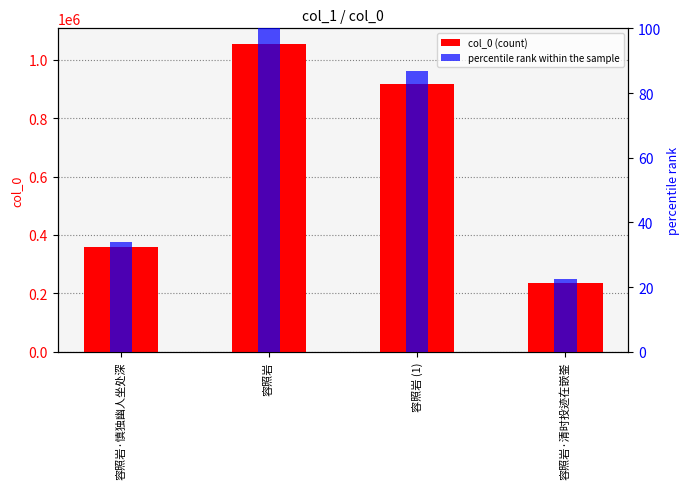

What is the maximum value shown in the chart?

1055115.0